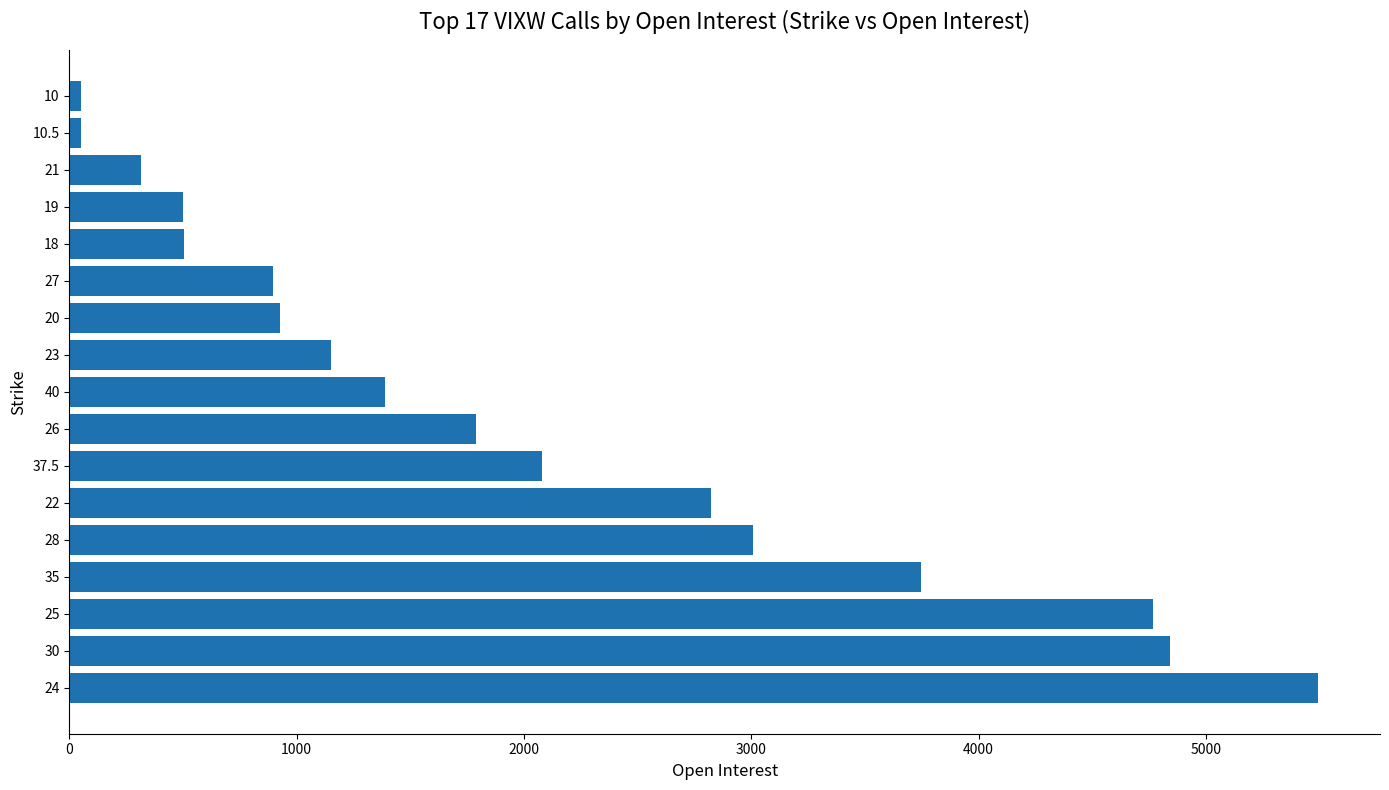

Approximately how many times larger is the value at 24 compared to 22?

1.9